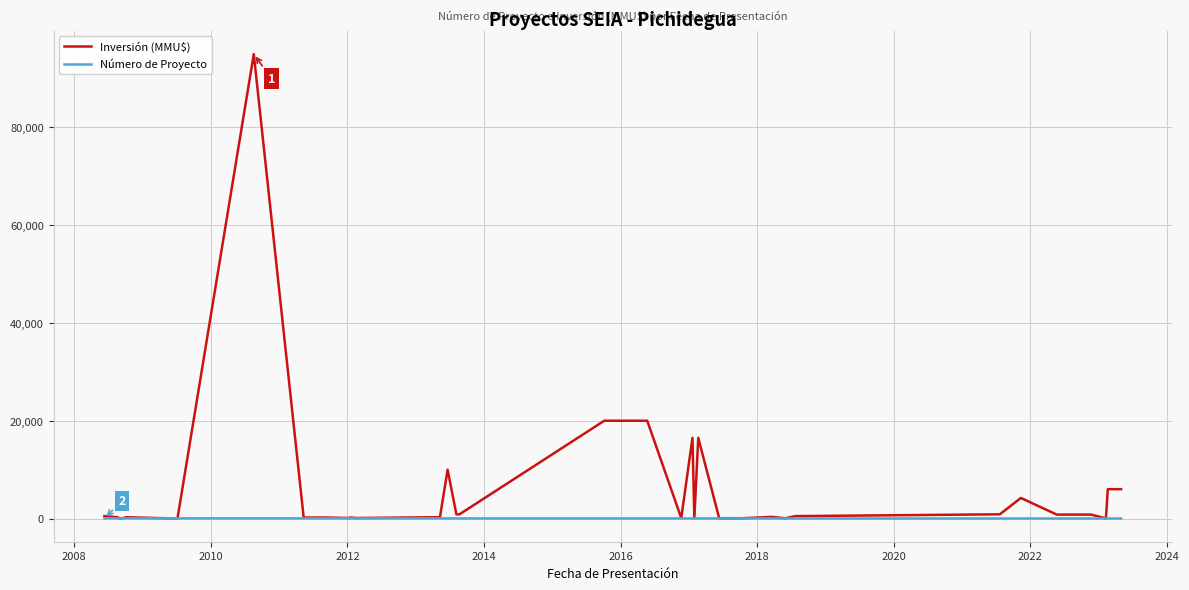

Which series has the widest spread of values?

Inversión (MMU$)